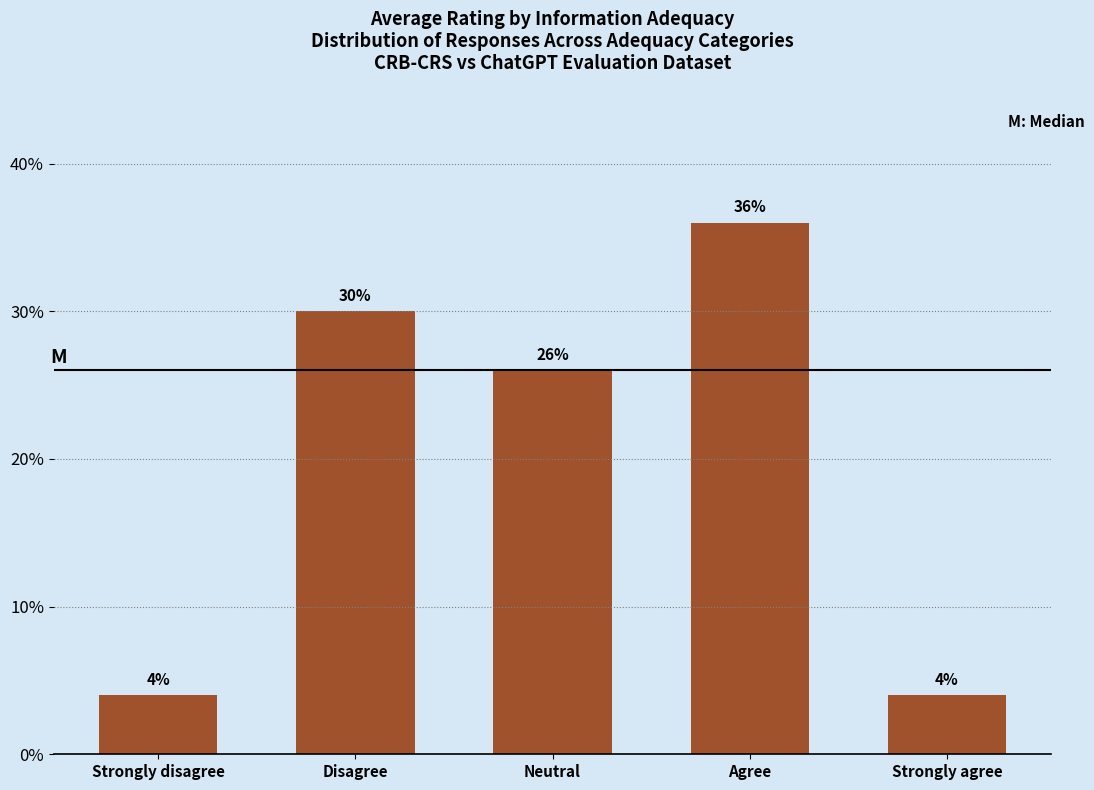

What is the greatest value displayed?

36